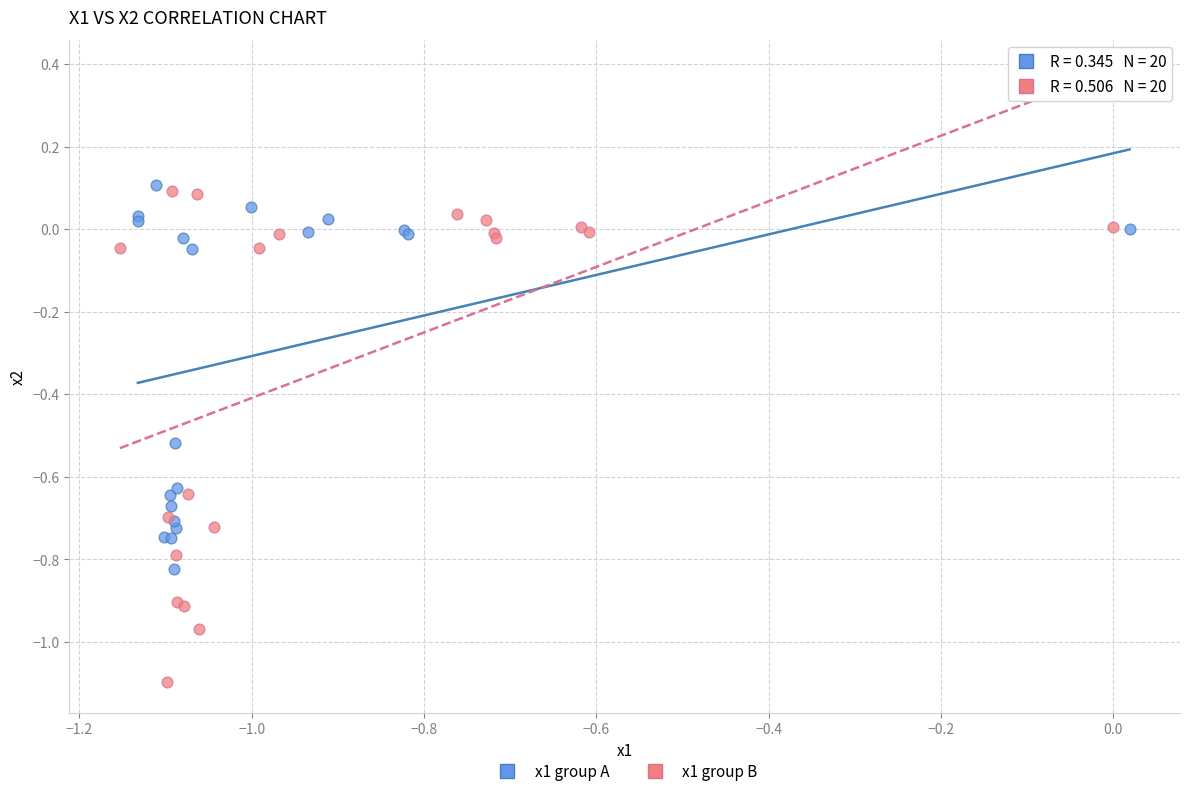

Which series reaches the maximum Y coordinate?

x1 group A